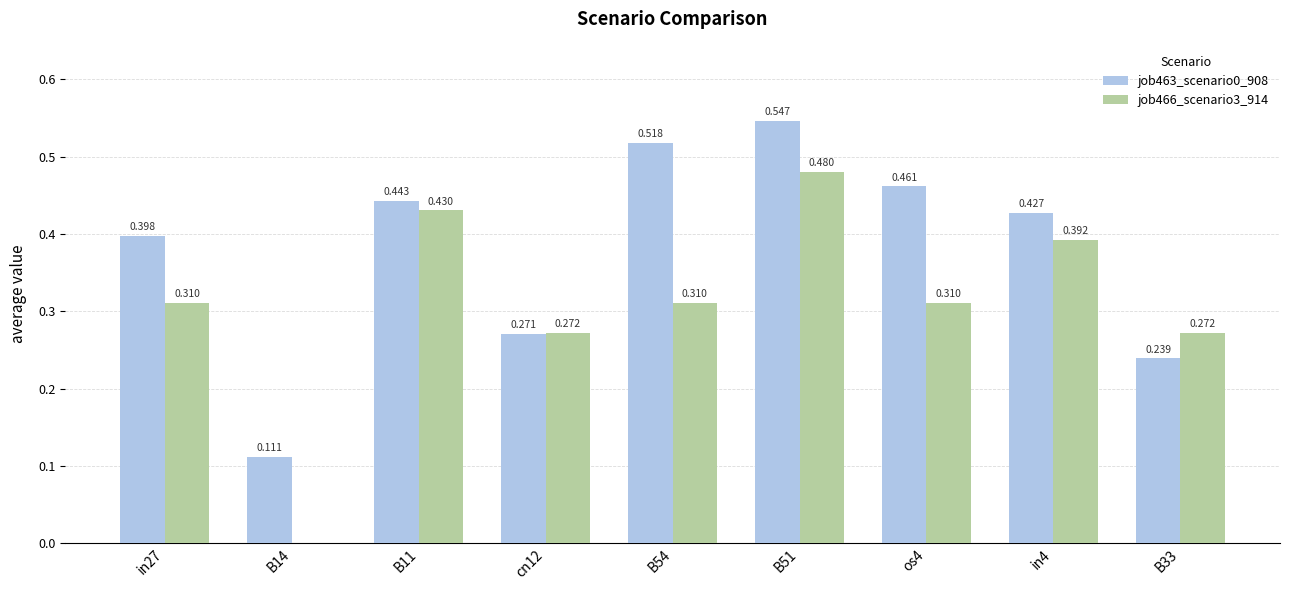

Is the value of job466_scenario3_914 at B33 greater than the value of job463_scenario0_908 at in4?

No